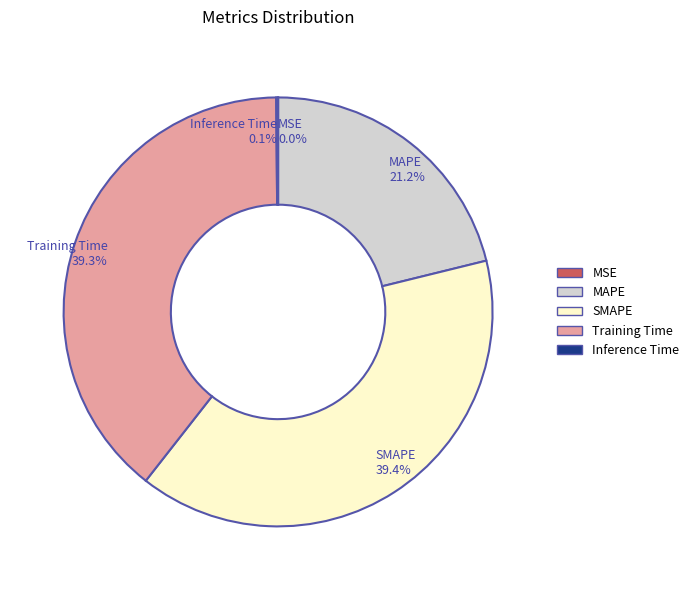

To the nearest percent, what is the combined percentage of Training Time and SMAPE?

79%